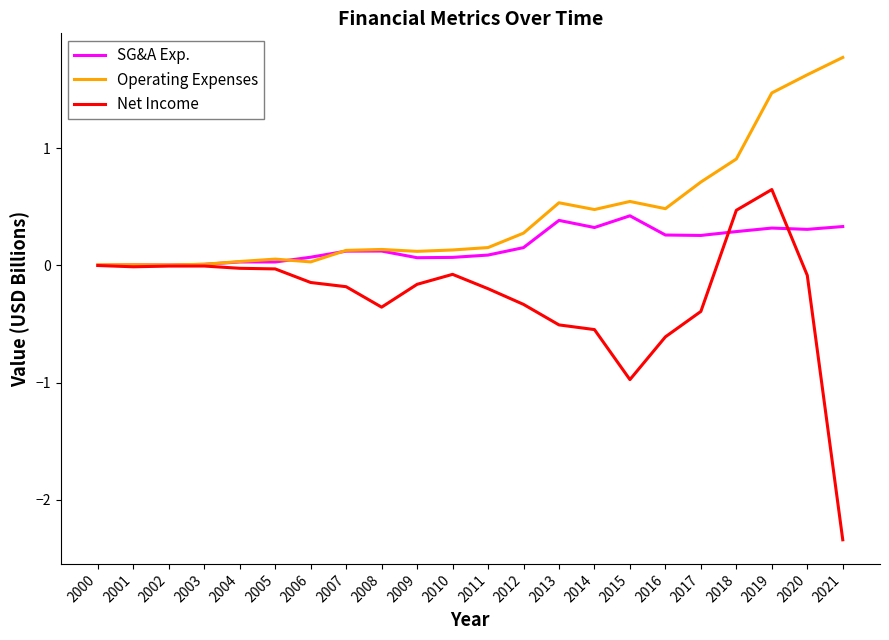

Which series has the largest total across all categories?

Operating Expenses